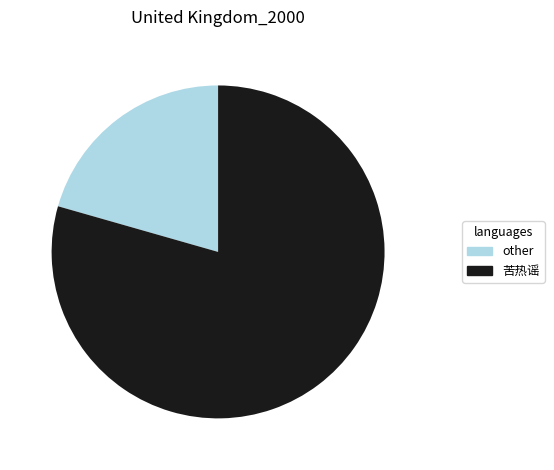

Which category has the smallest portion of the pie?

other